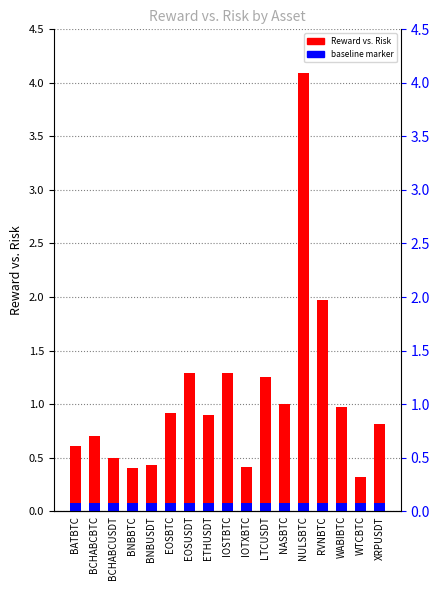

How many distinct data groups are displayed?

2